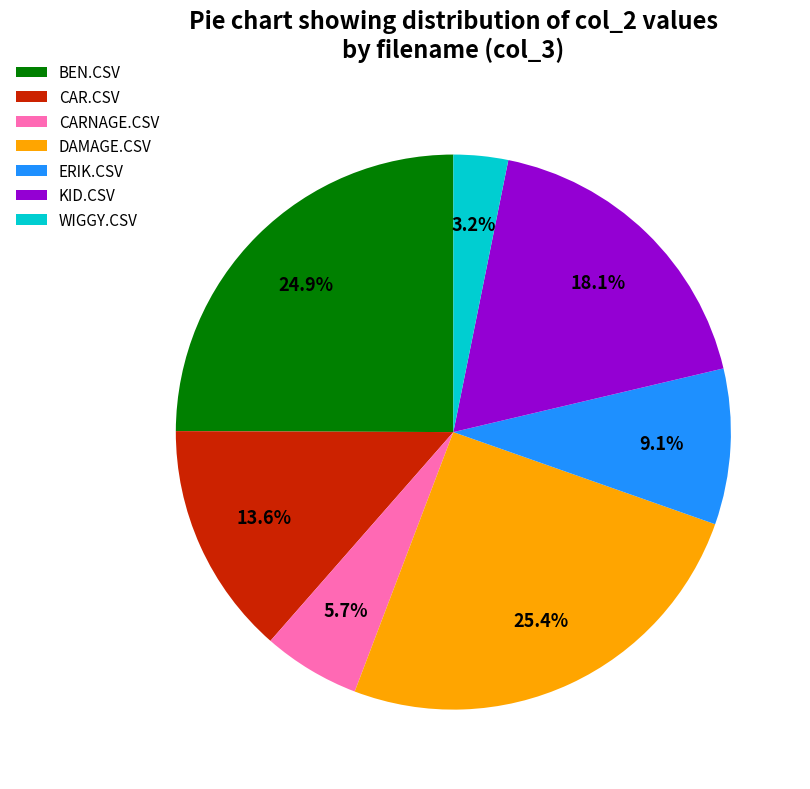

Approximately how many times larger is the value at WIGGY.CSV compared to CARNAGE.CSV?

0.6